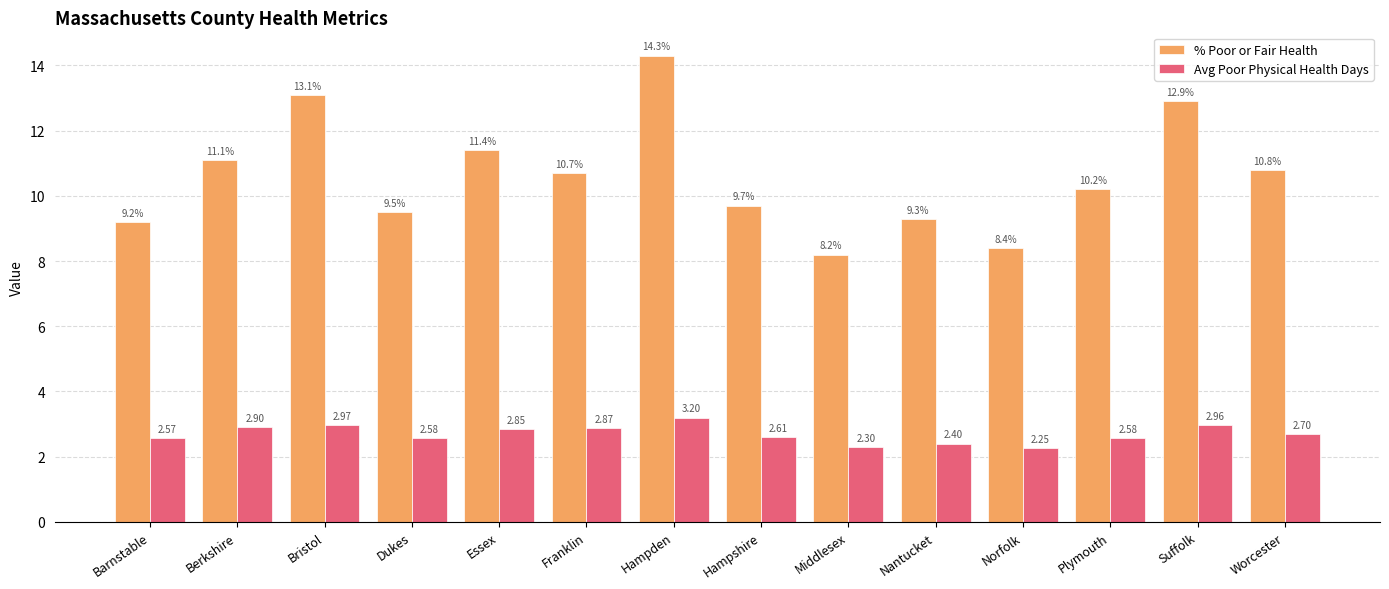

How many groups of bars are there?

14